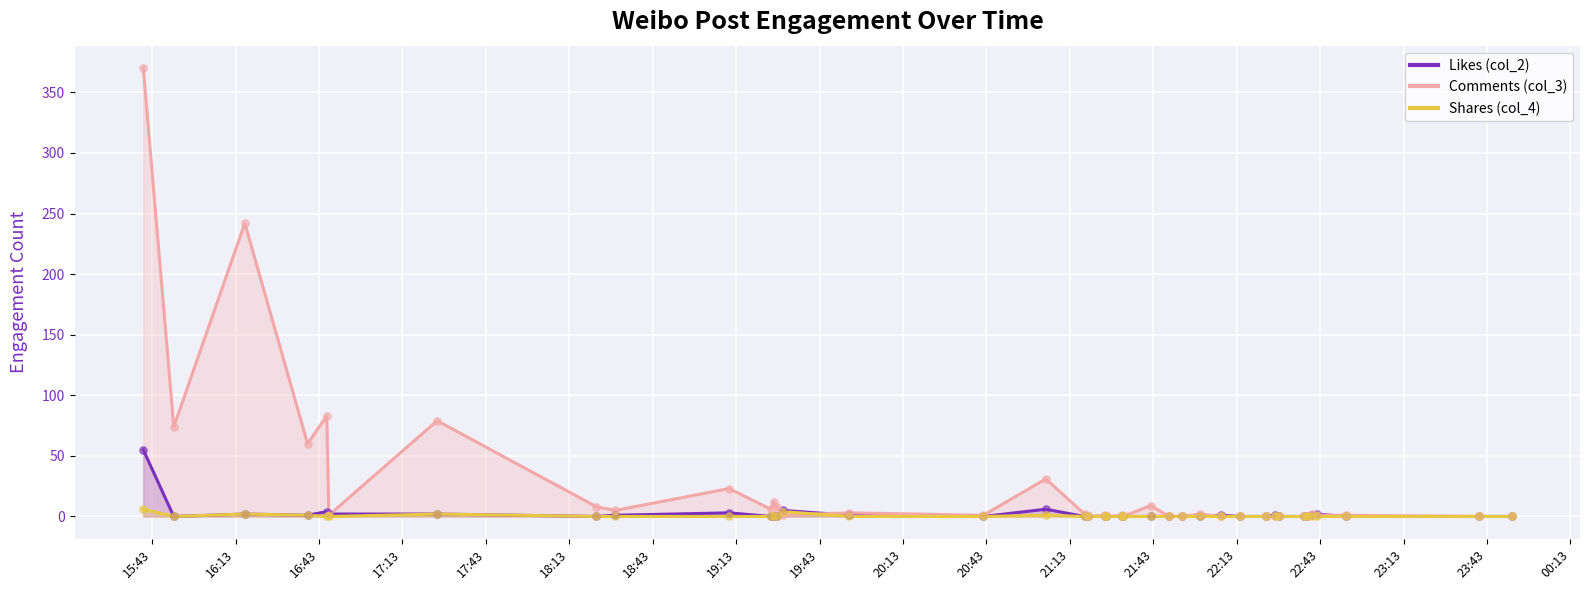

Which series has the widest spread of Y values?

Comments (col_3)